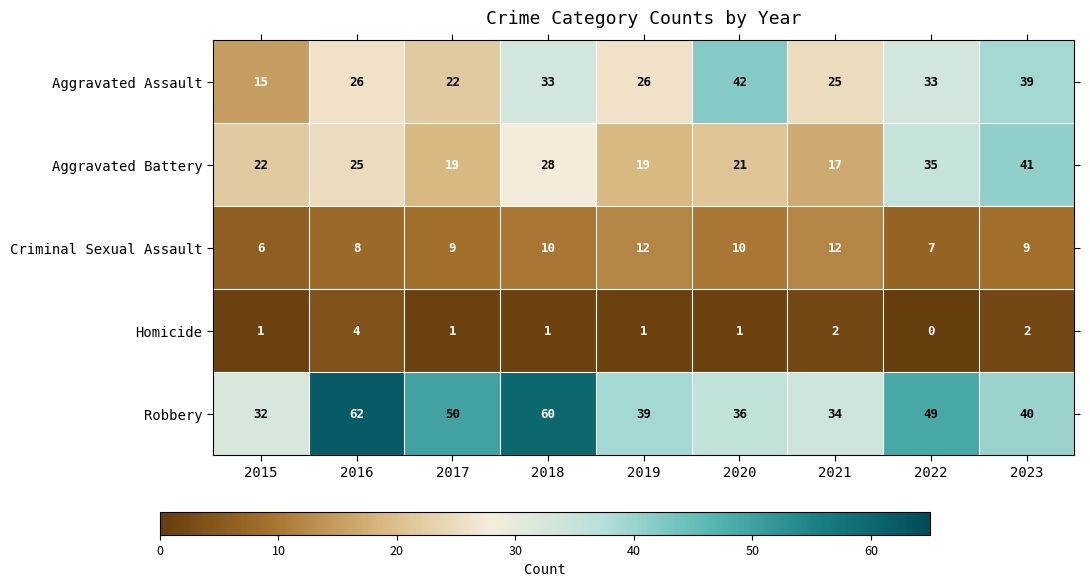

What is the maximum value for Homicide?

4